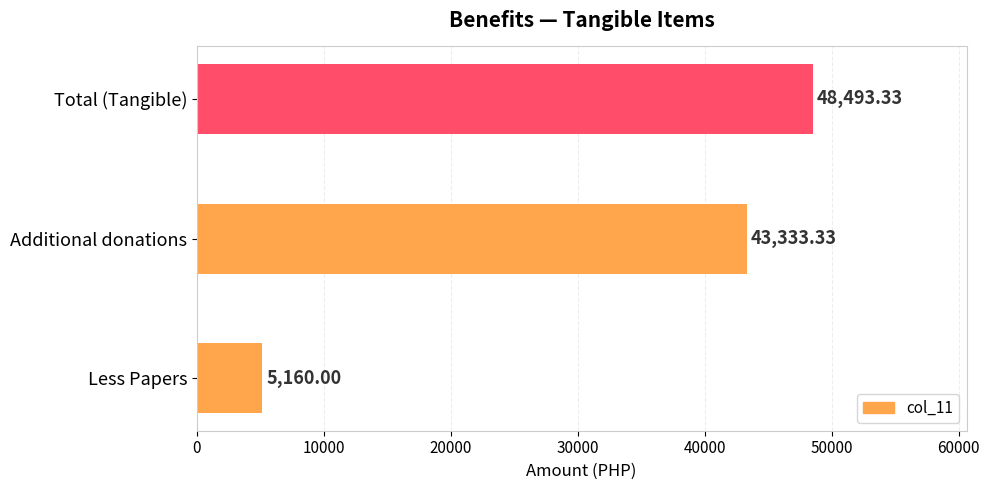

What is the average value?

32328.9